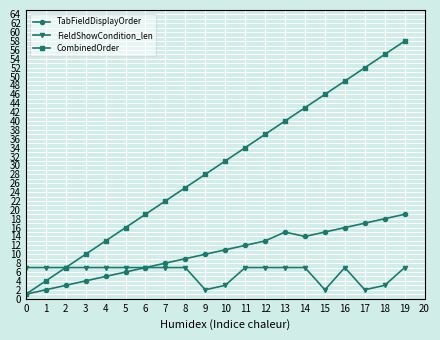

Rank the series at 18 from highest to lowest value.

CombinedOrder, TabFieldDisplayOrder, FieldShowCondition_len